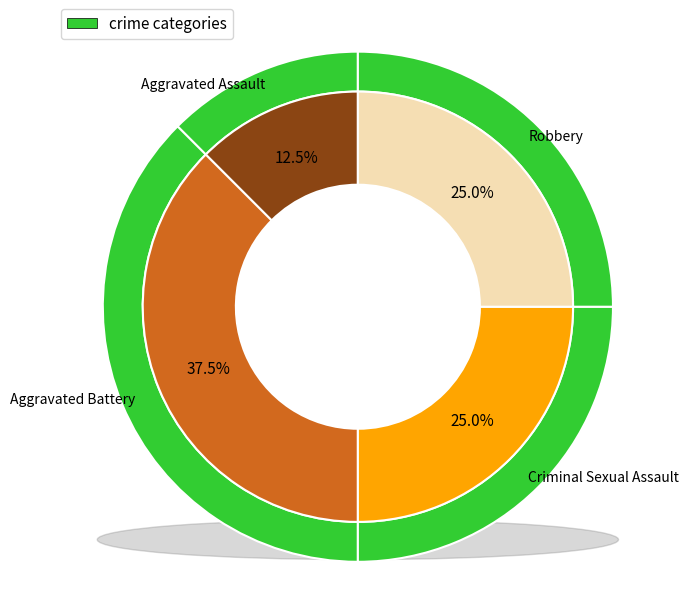

What percentage do Robbery and Criminal Sexual Assault together represent?

50.0%